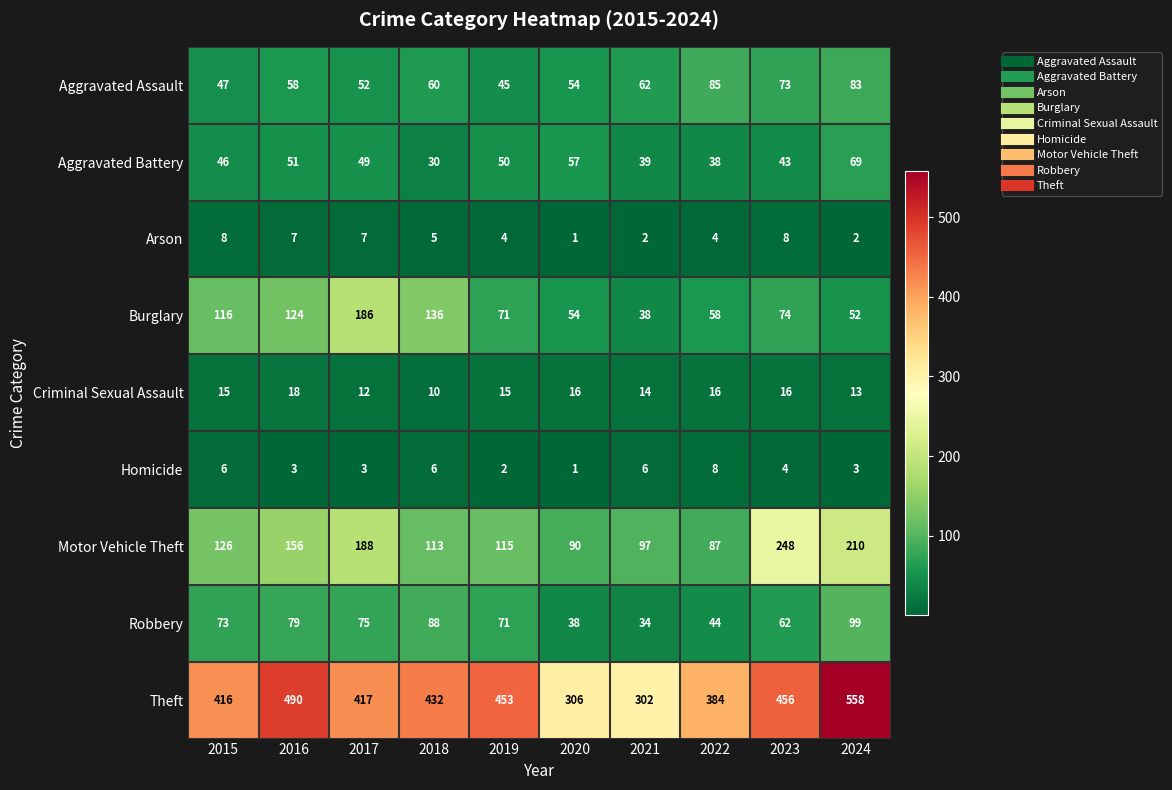

What is the difference between the maximum and minimum values in the Criminal Sexual Assault series?

8